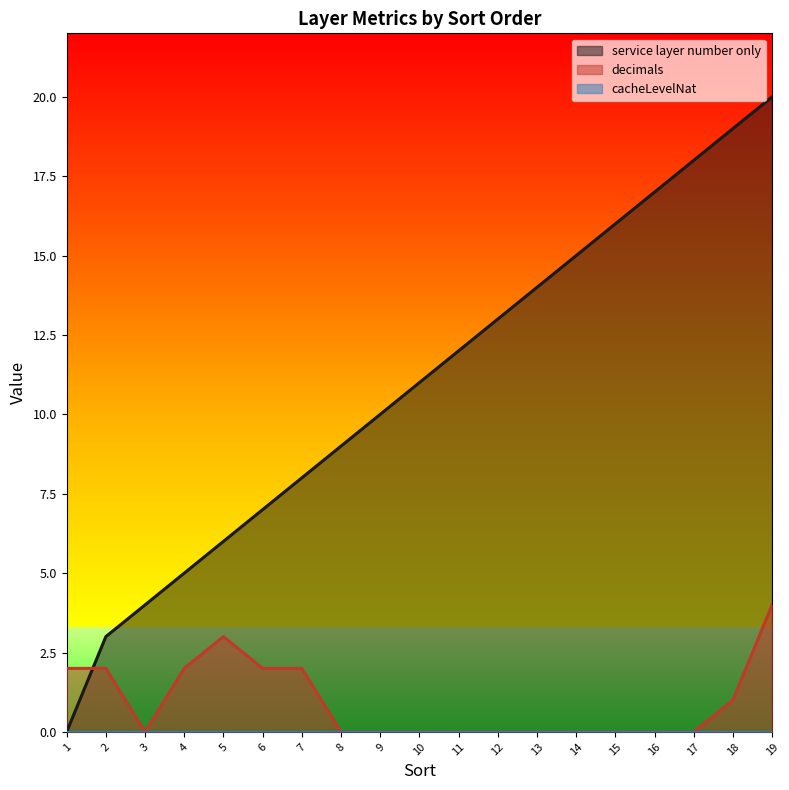

After their last crossing, which series has the higher values: decimals or service layer number only?

service layer number only